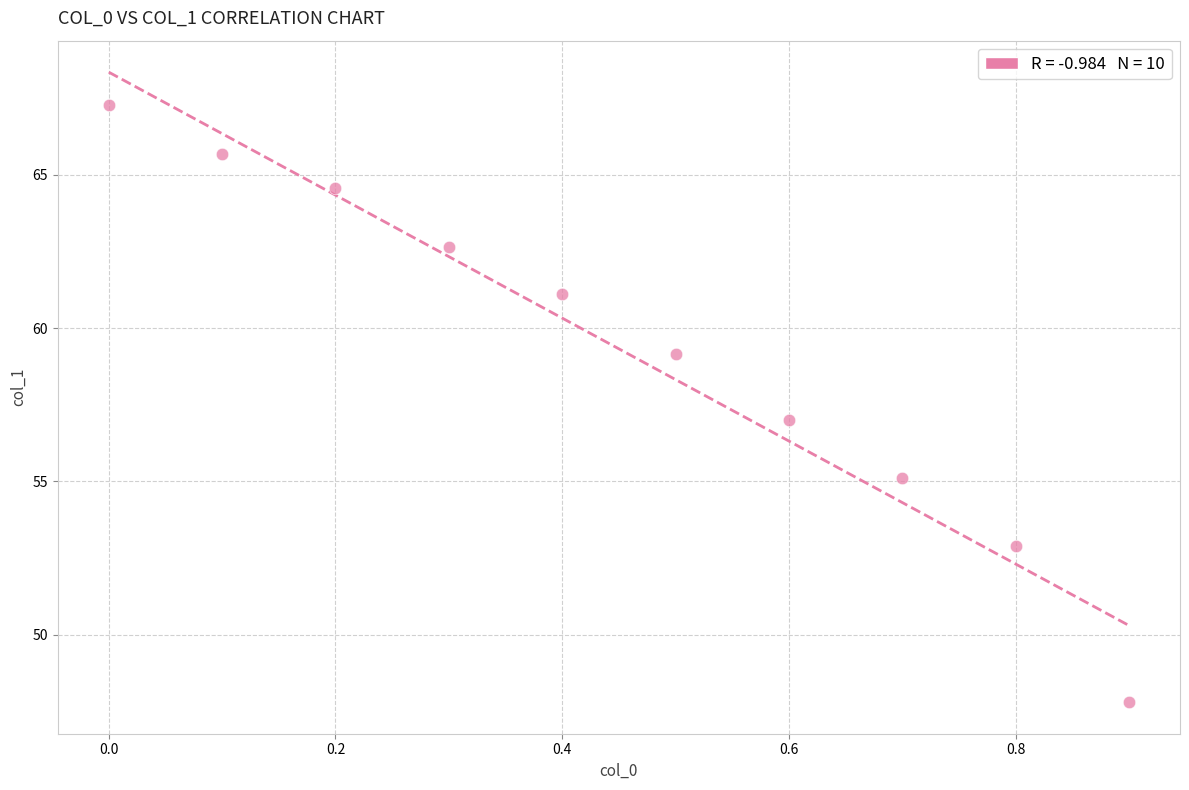

What is the range of X values (max minus min)?

0.9